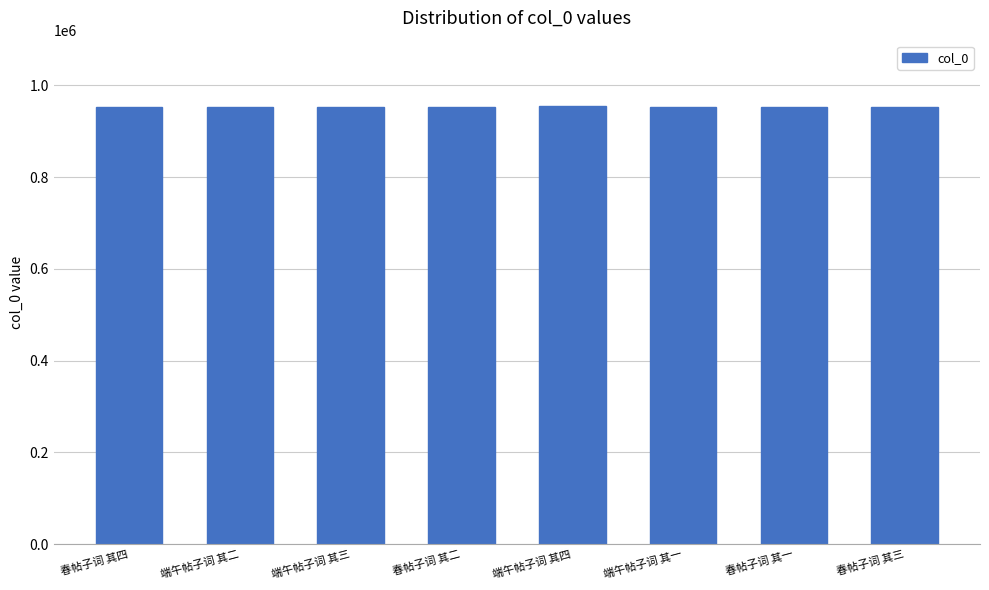

What is the change in value from 端午帖子词 其二 to 端午帖子词 其三?

+2